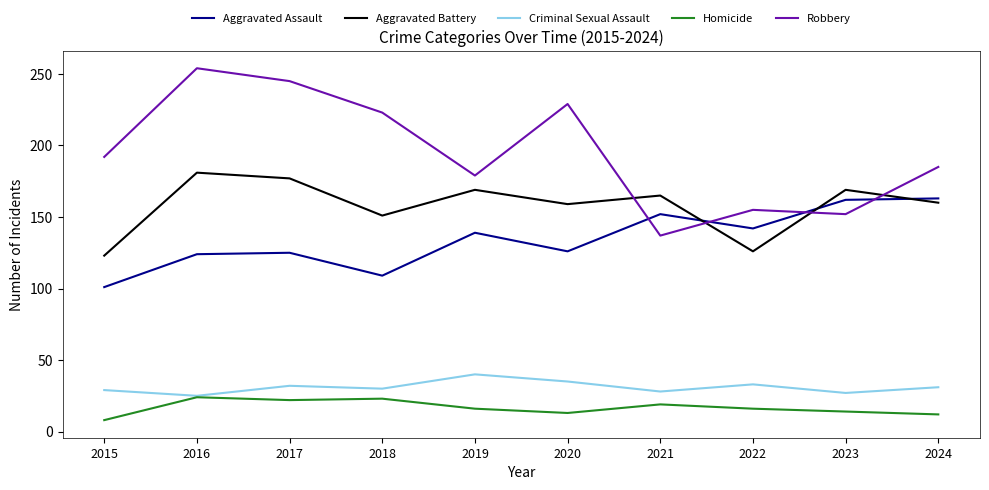

What is the maximum value shown in the chart?

254